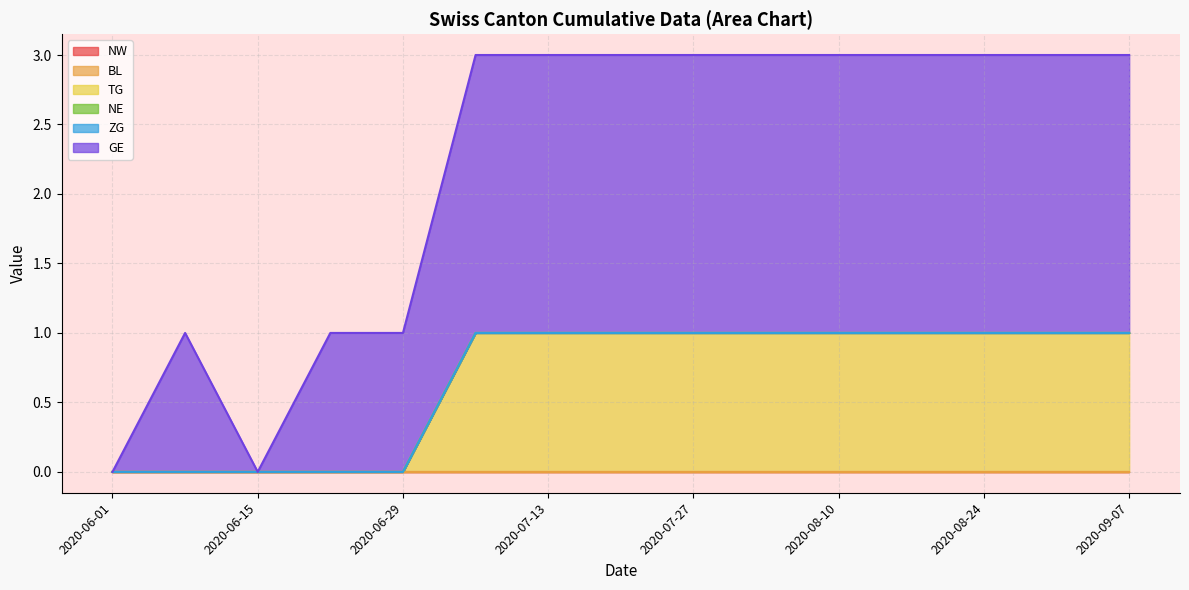

Reading left to right, transcribe all the data shown in this chart.

NW: 0	0	0	0	0	0	0	0	0	0	0	0	0	0	0
BL: 0	0	0	0	0	0	0	0	0	0	0	0	0	0	0
TG: 0	0	0	0	0	1	1	1	1	1	1	1	1	1	1
NE: 0	0	0	0	0	0	0	0	0	0	0	0	0	0	0
ZG: 0	0	0	0	0	0	0	0	0	0	0	0	0	0	0
GE: 0	1	0	1	1	2	2	2	2	2	2	2	2	2	2